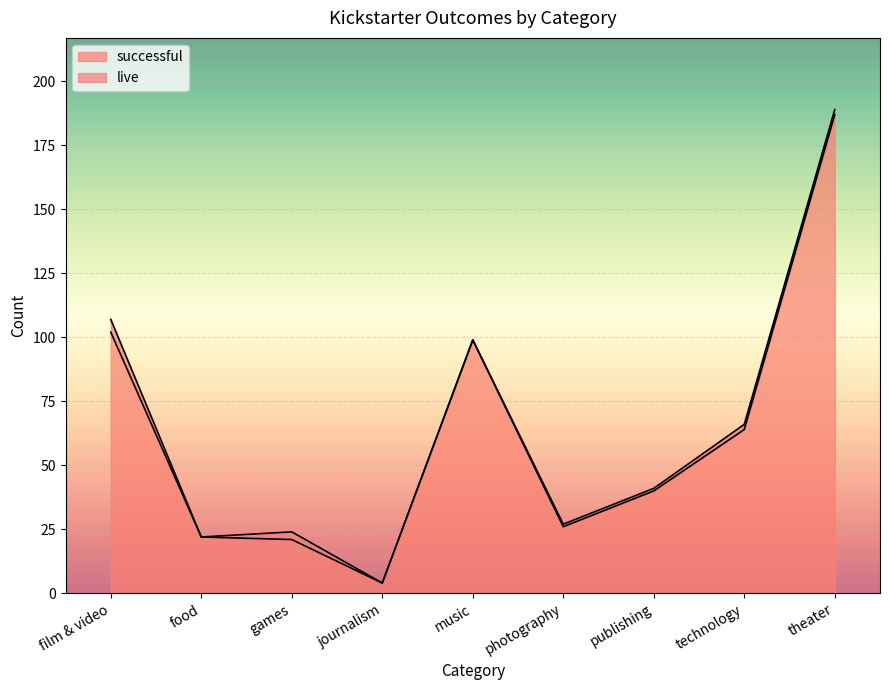

At which label is the value closest to 95?

music